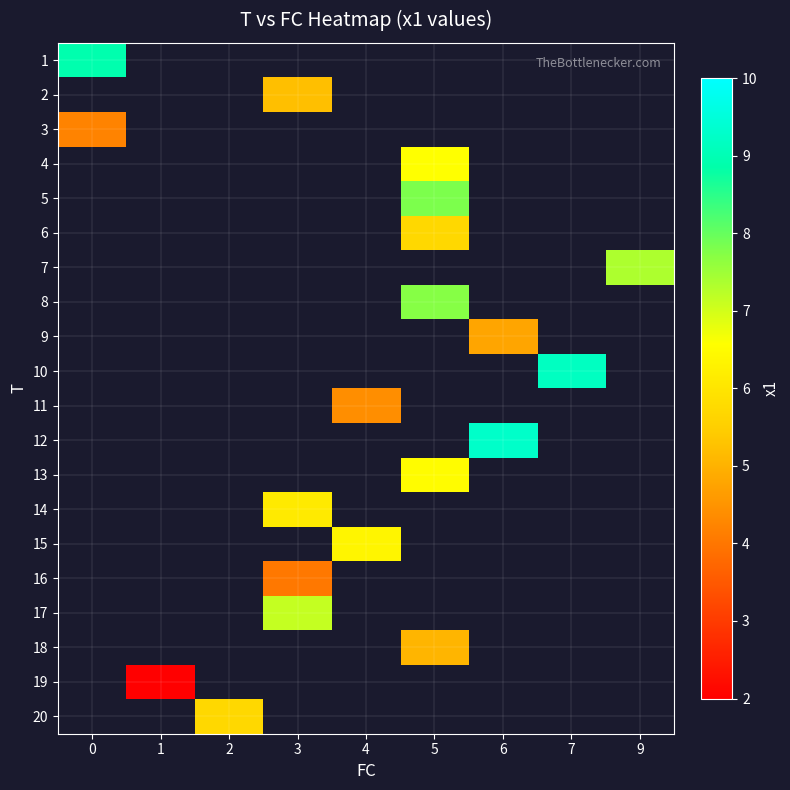

How many data points does each series have?

9